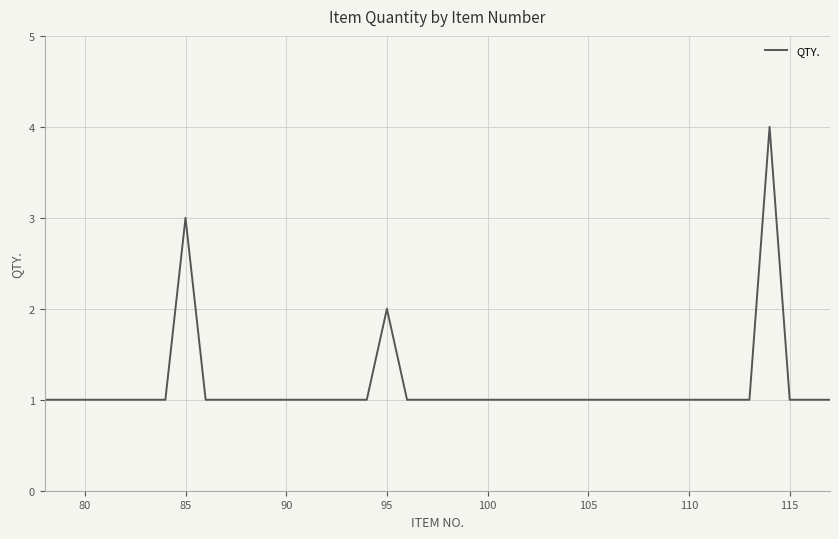

What is the difference between the maximum and minimum values?

3